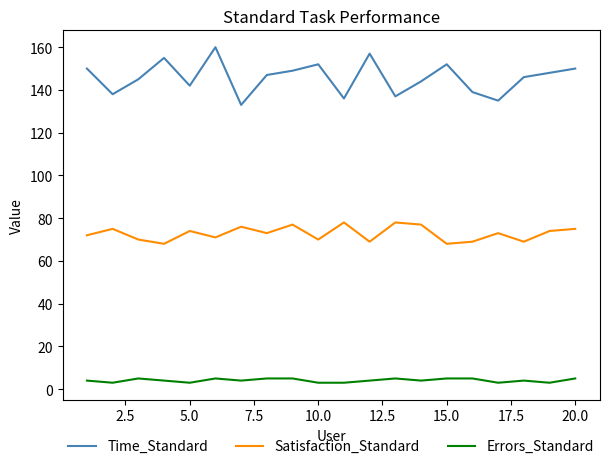

How many values in the Time_Standard series are below 147?

10